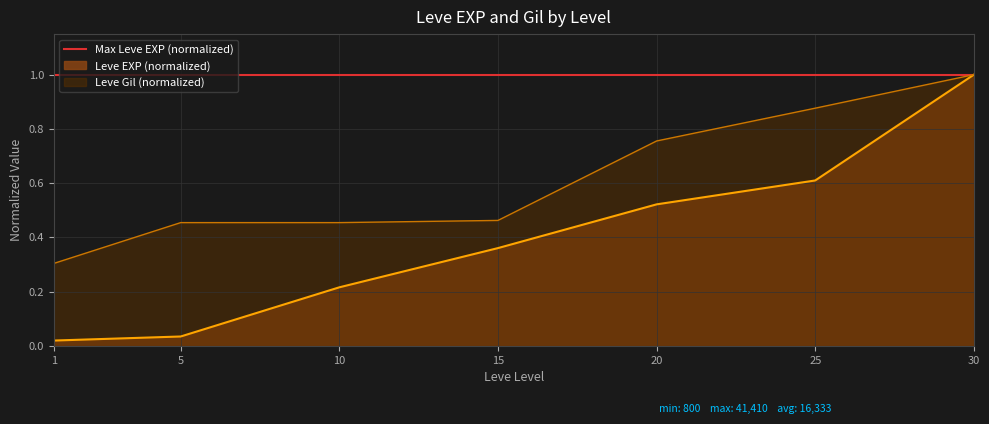

Rank the categories by Leve EXP value from lowest to highest.

1, 5, 10, 15, 20, 25, 30